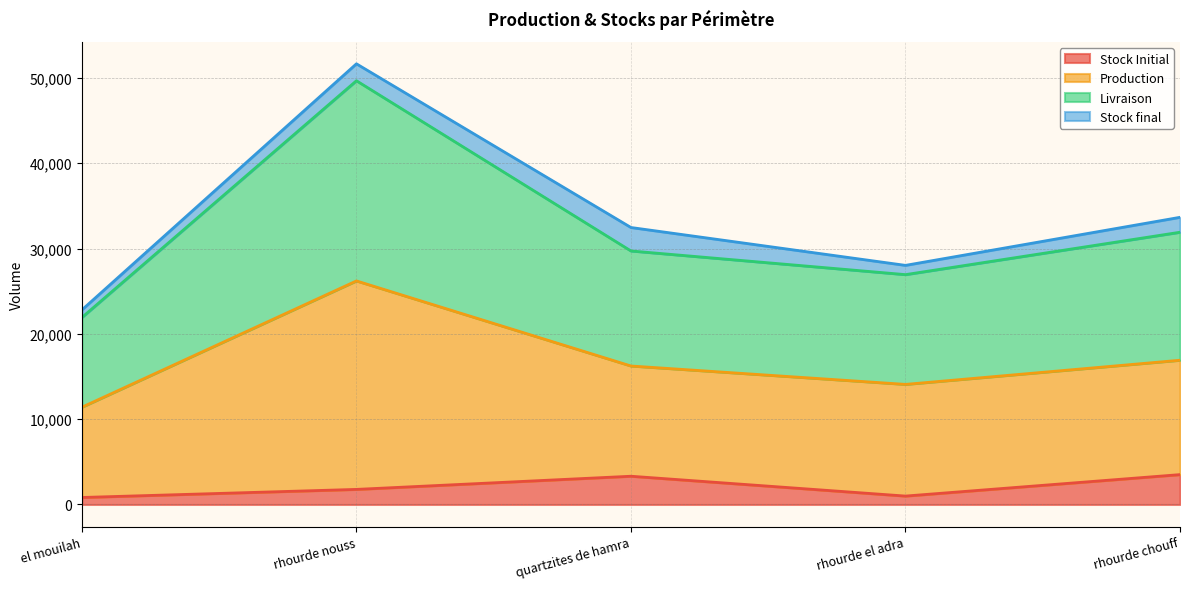

What is the maximum value for Stock Initial?

3500.4